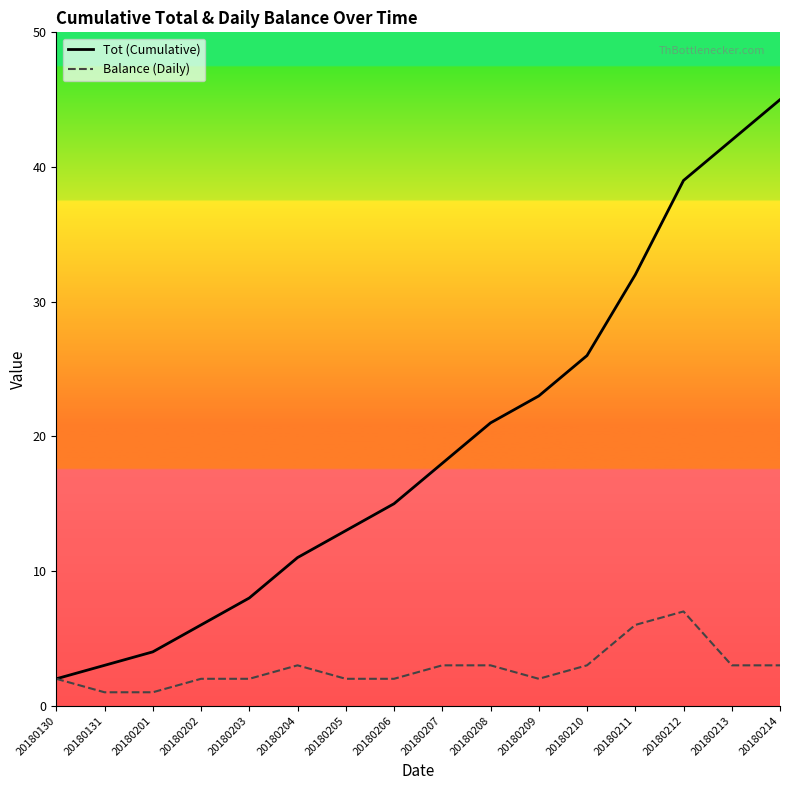

What is the greatest value displayed?

45